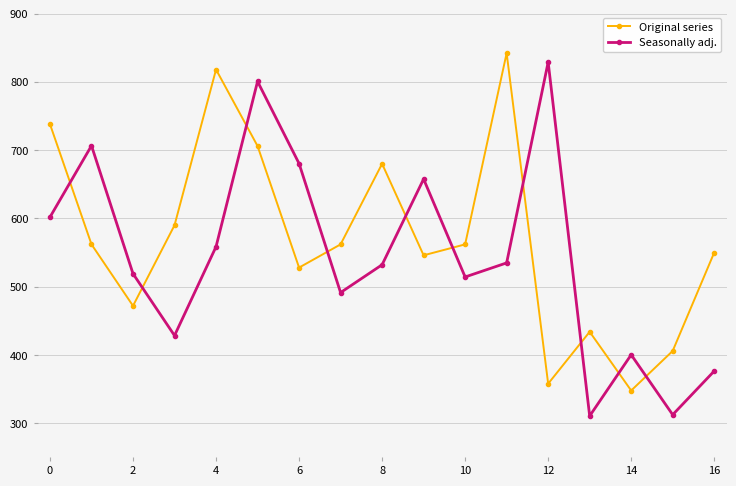

What is the value of the Original series point at the 10th from the left?

546.0